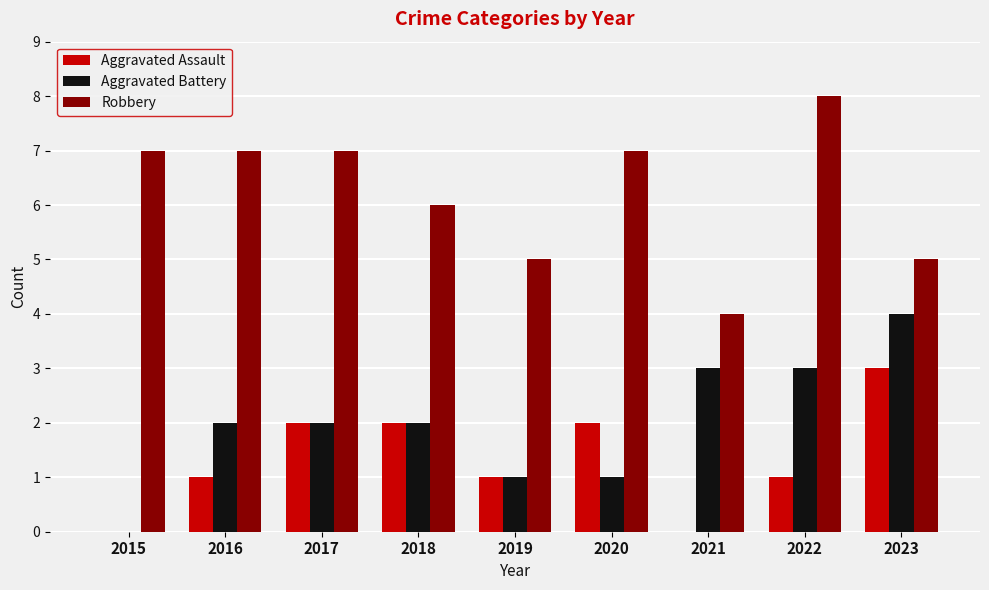

Is it true that Robbery equals 7 at 2015?

True